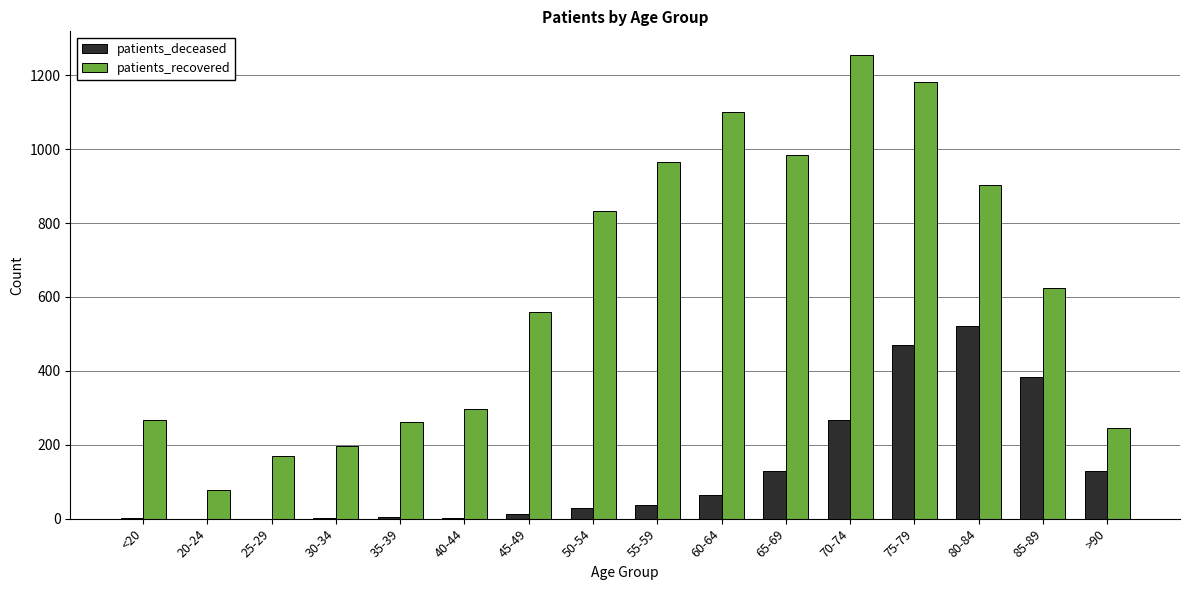

Where is patients_recovered nearest to the value 667?

85-89